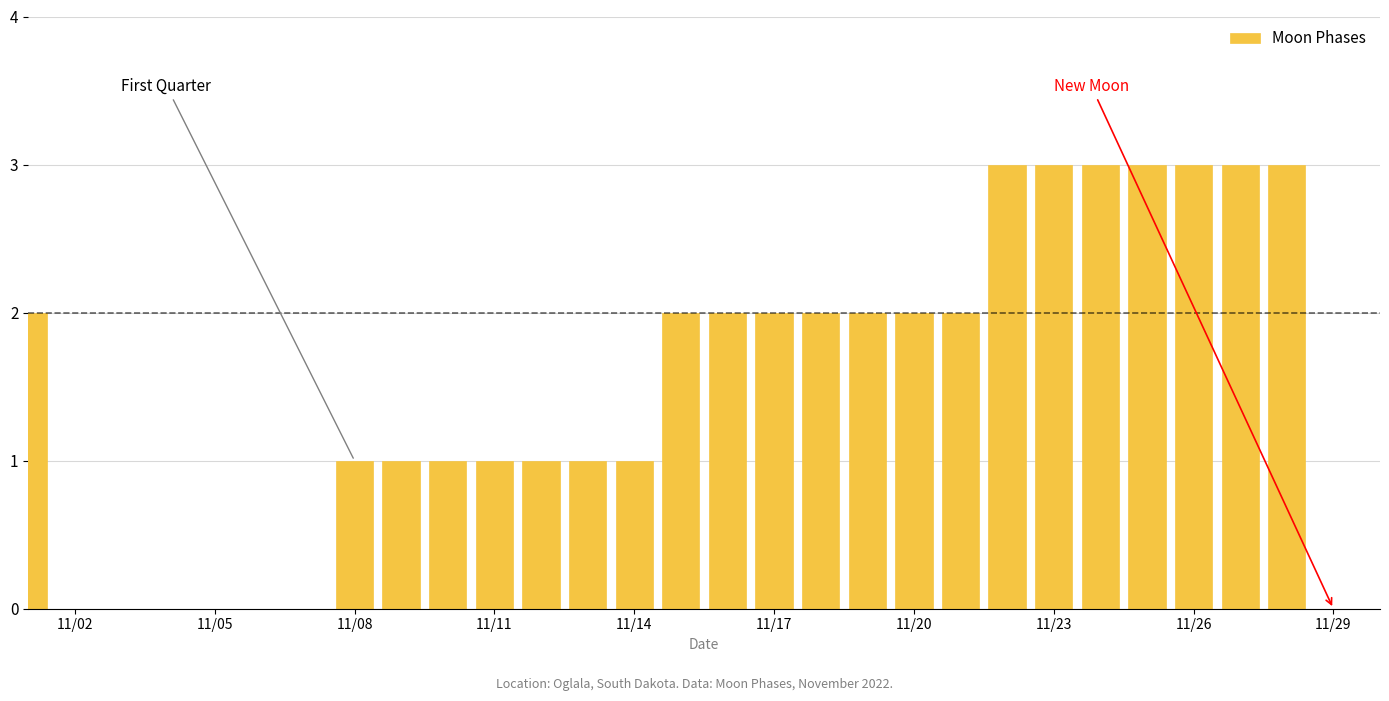

Count the values in the range 0 to 2.

23